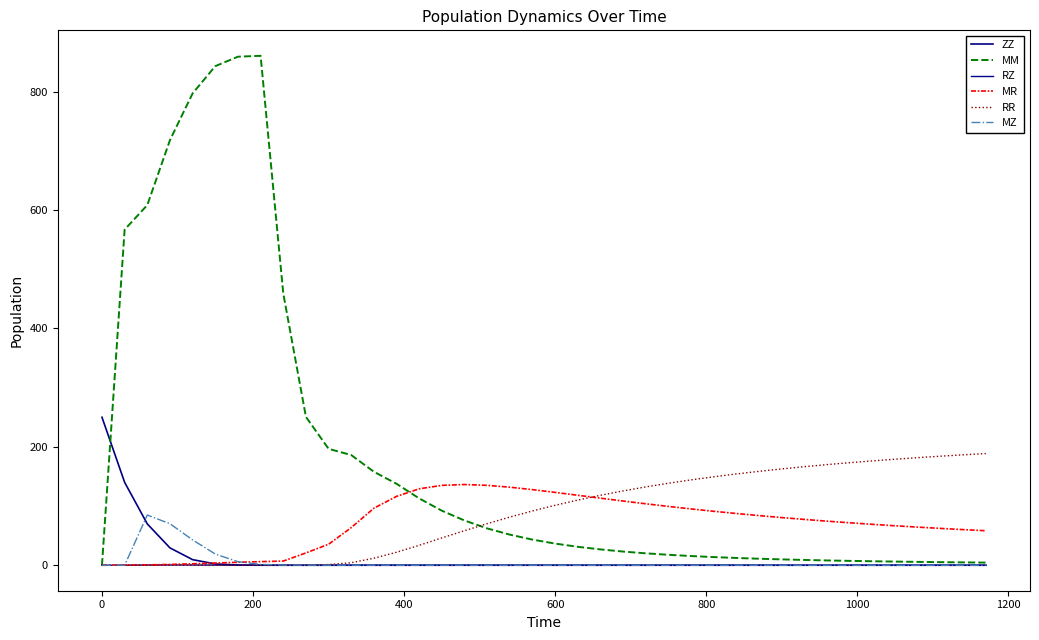

True or false: ZZ has more than 0 interior local peaks.

False